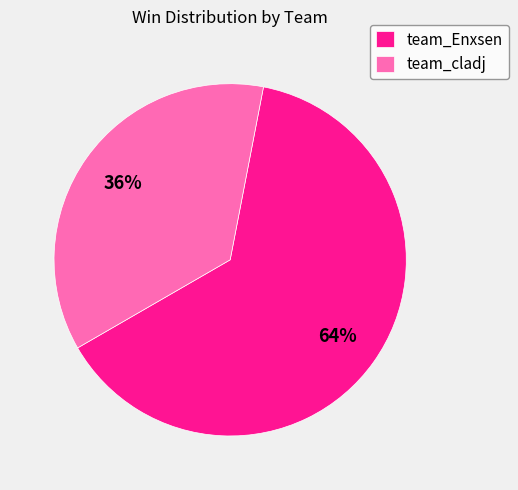

Is there any slice that represents more than half of the pie?

Yes